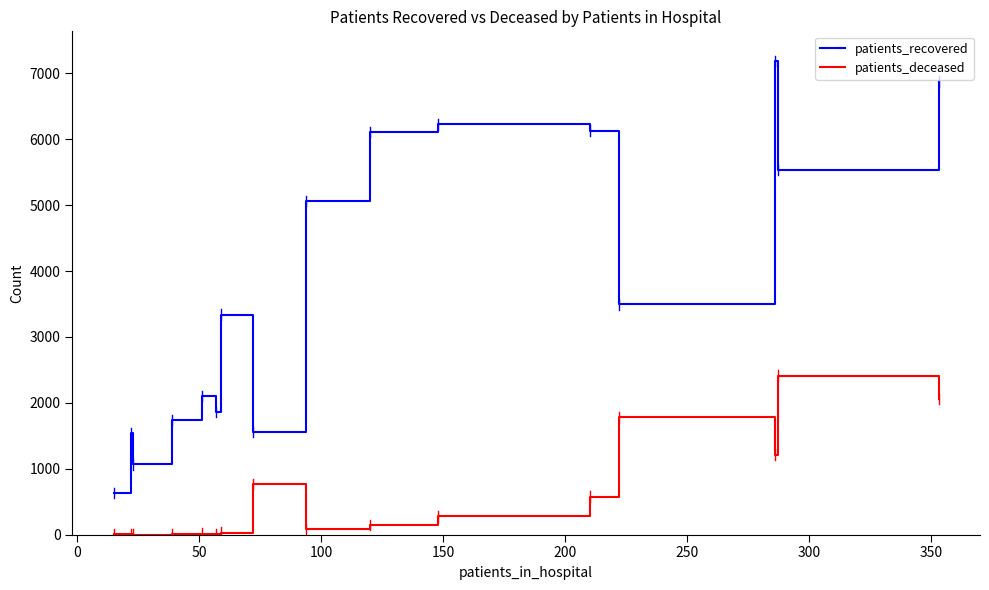

Which series has the largest total across all categories?

patients_recovered